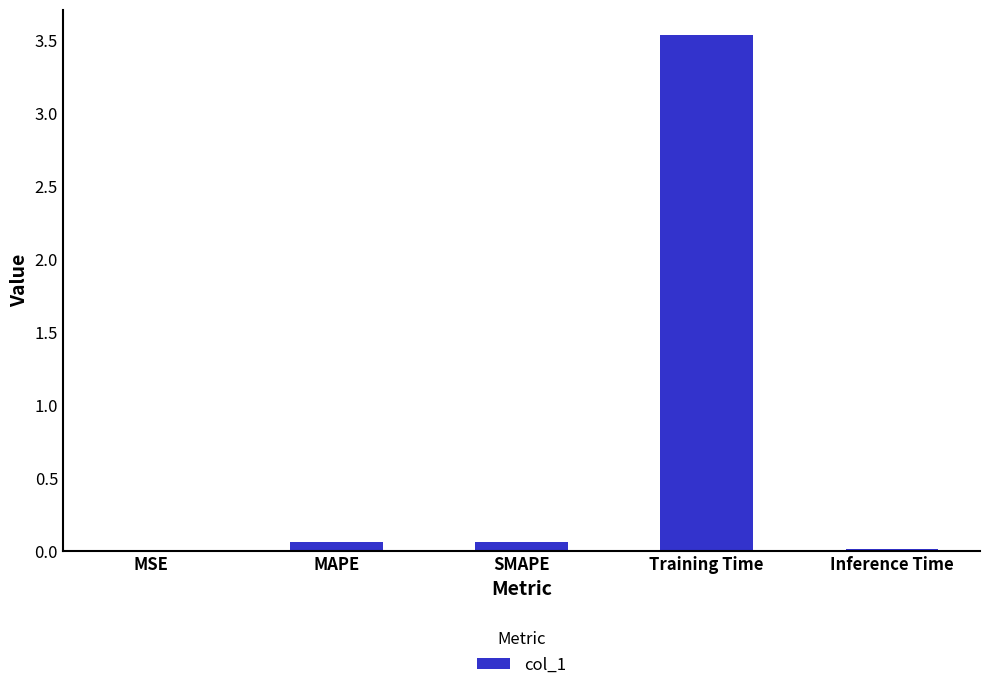

What is the sum of all values?

3.7